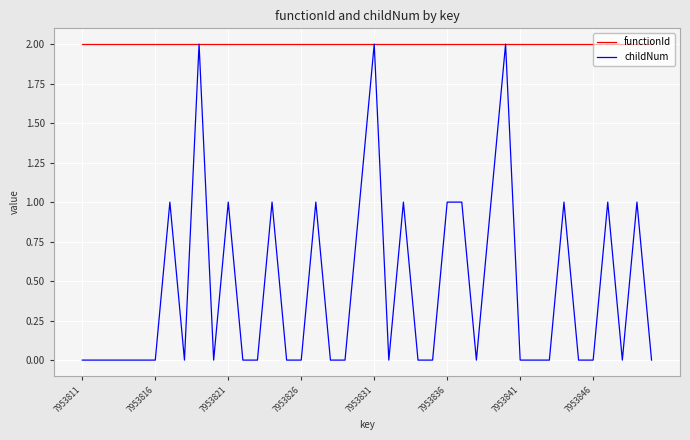

Rank the series by their average value, from lowest to highest.

childNum, functionId